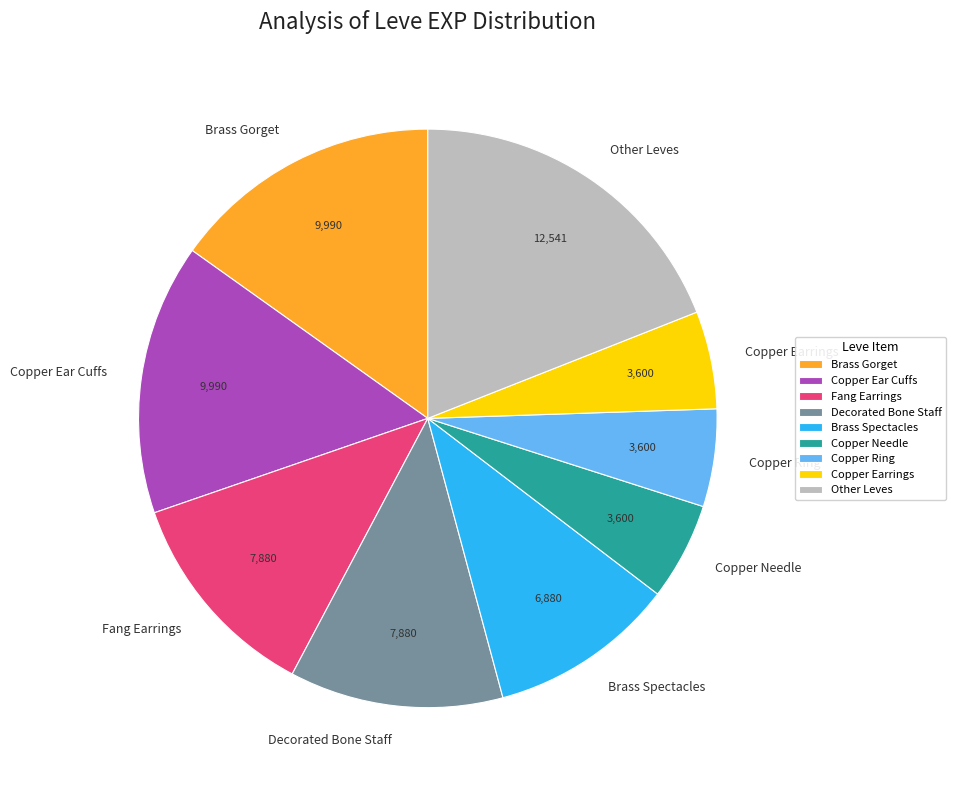

The Other Leves slice represents 19% of the pie. True or false?

True